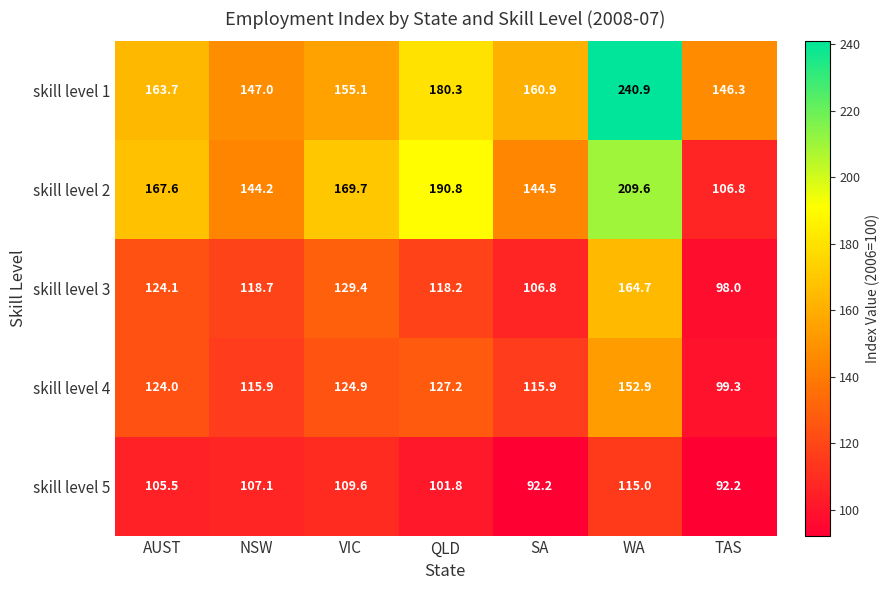

At how many categories does at least one series exceed 209?

1